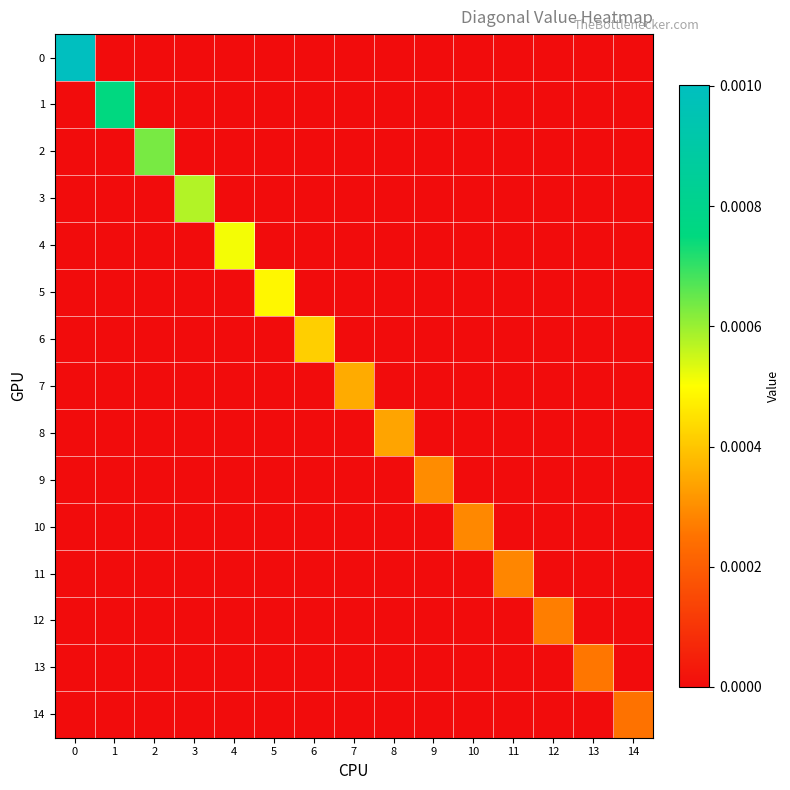

Which series changed the most between 3 and 8?

3